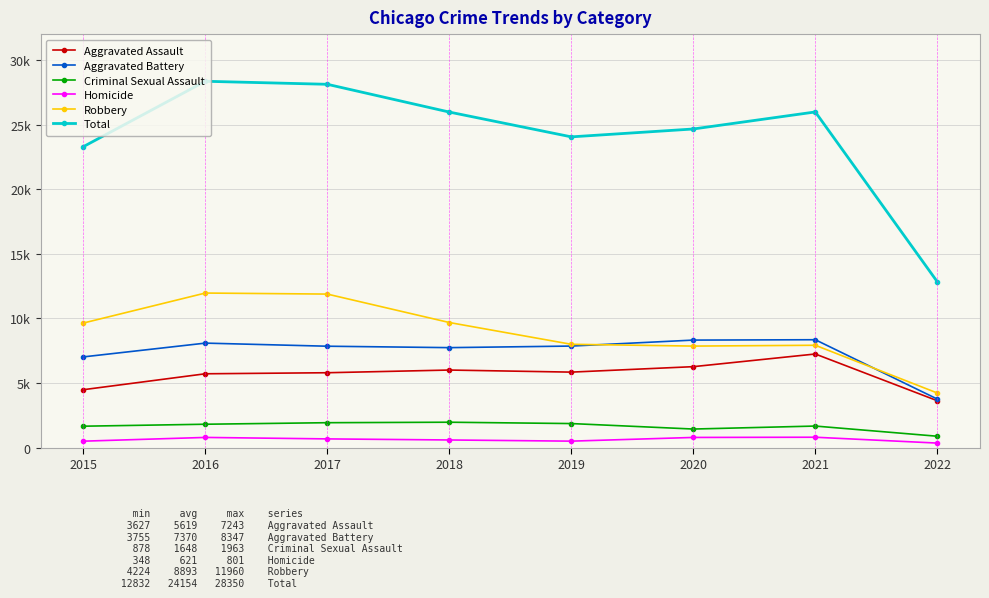

At which category does Aggravated Assault reach its first local peak?

2018